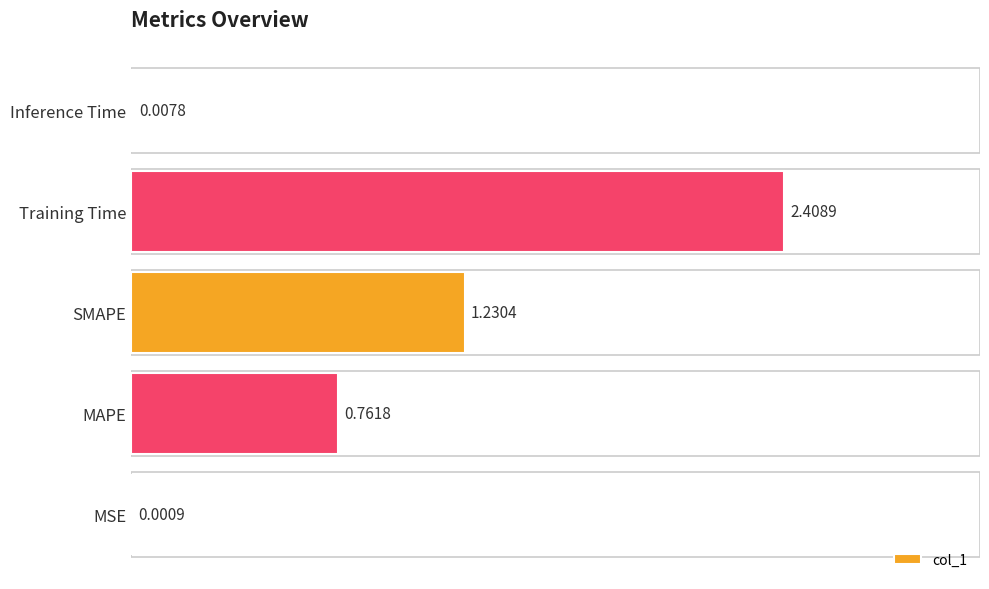

What is the change in value from MAPE to Inference Time?

-0.8